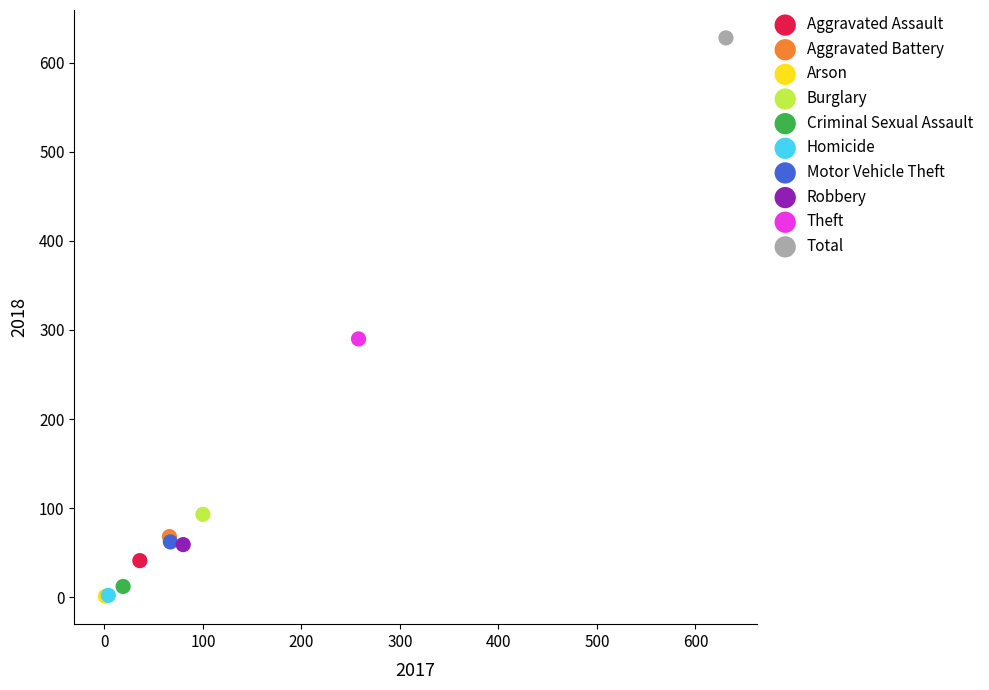

What are all the series names shown in the legend?

Aggravated Assault, Aggravated Battery, Arson, Burglary, Criminal Sexual Assault, Homicide, Motor Vehicle Theft, Robbery, Theft, Total